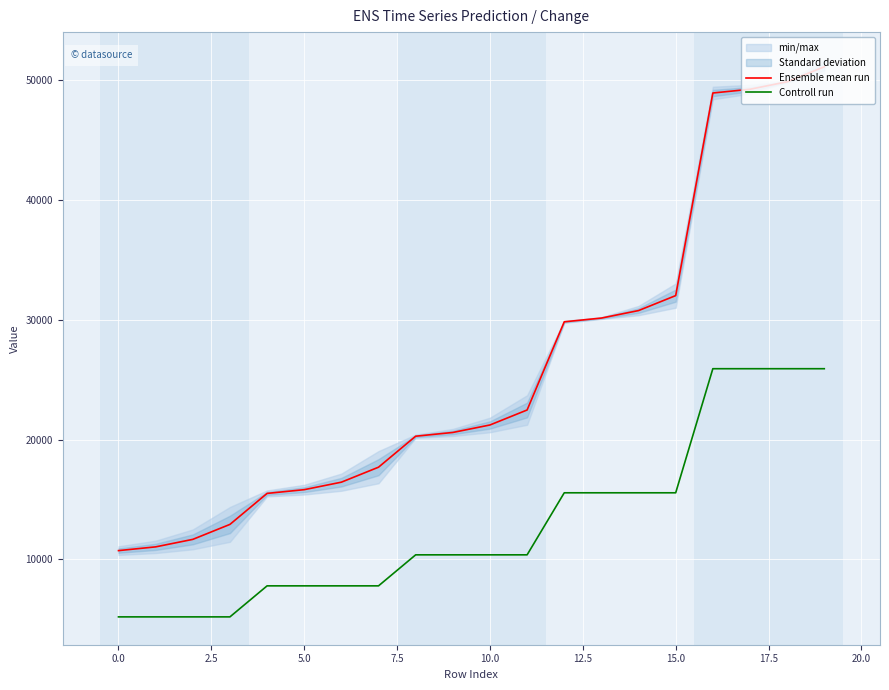

True or false: Ensemble mean run and Controll run intersect in this chart.

False